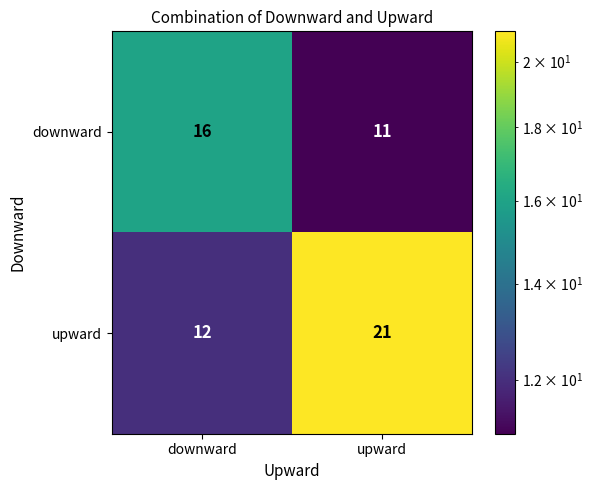

What is the maximum value for upward?

21